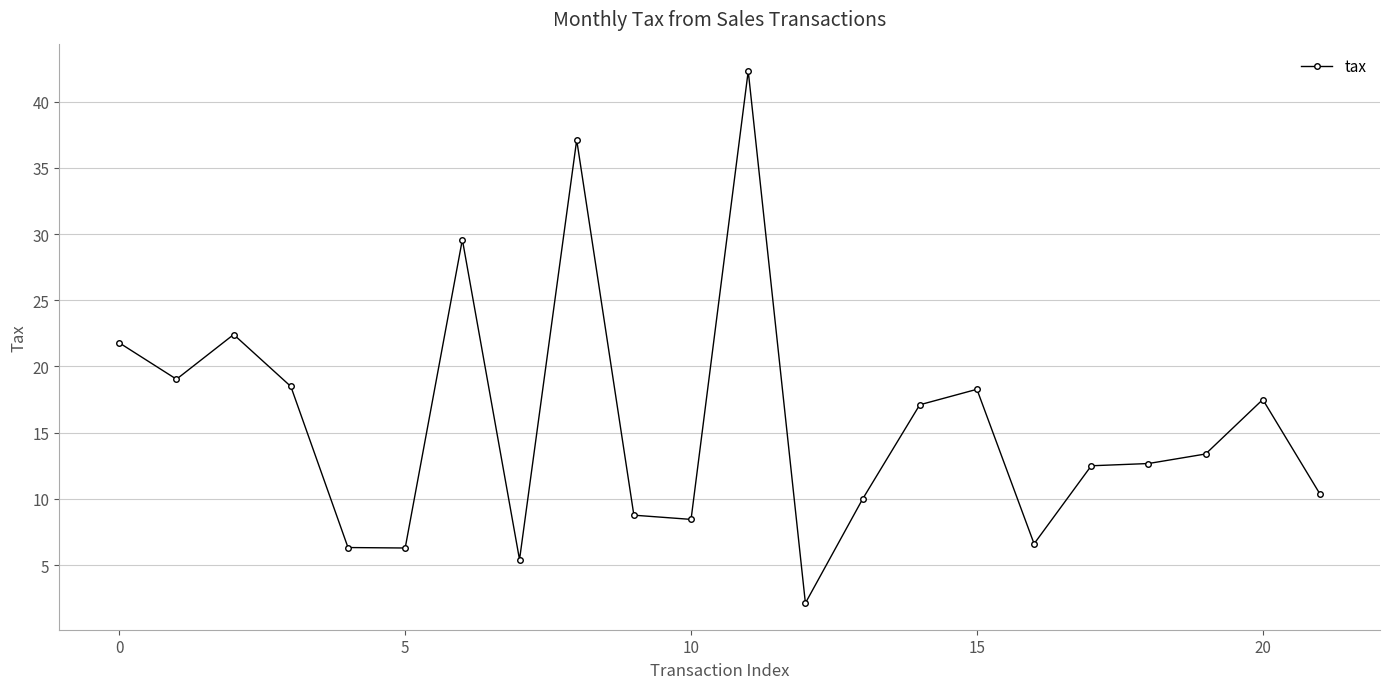

What is the value of the 11th point from the left?

8.4